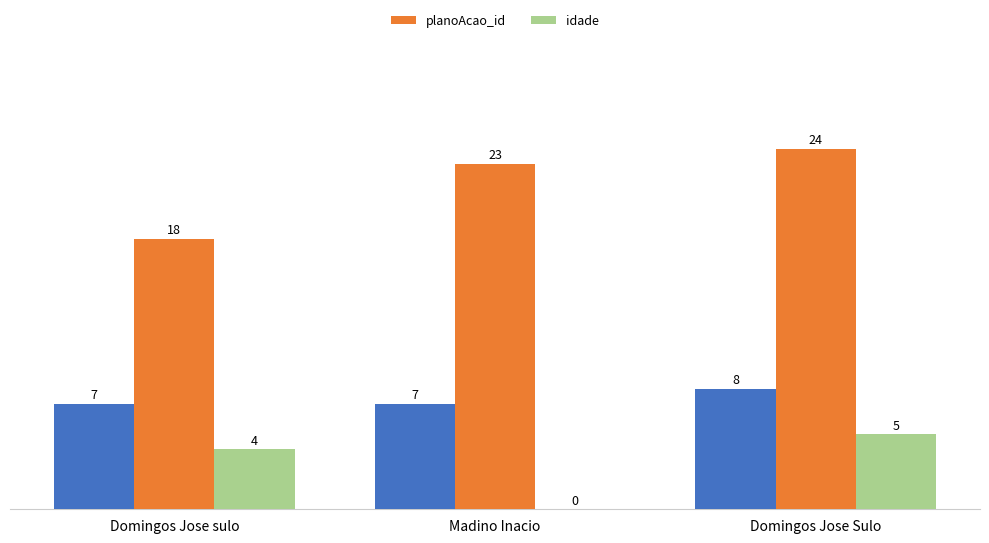

Rank the series by their average value, from lowest to highest.

idade, planoAcao_id